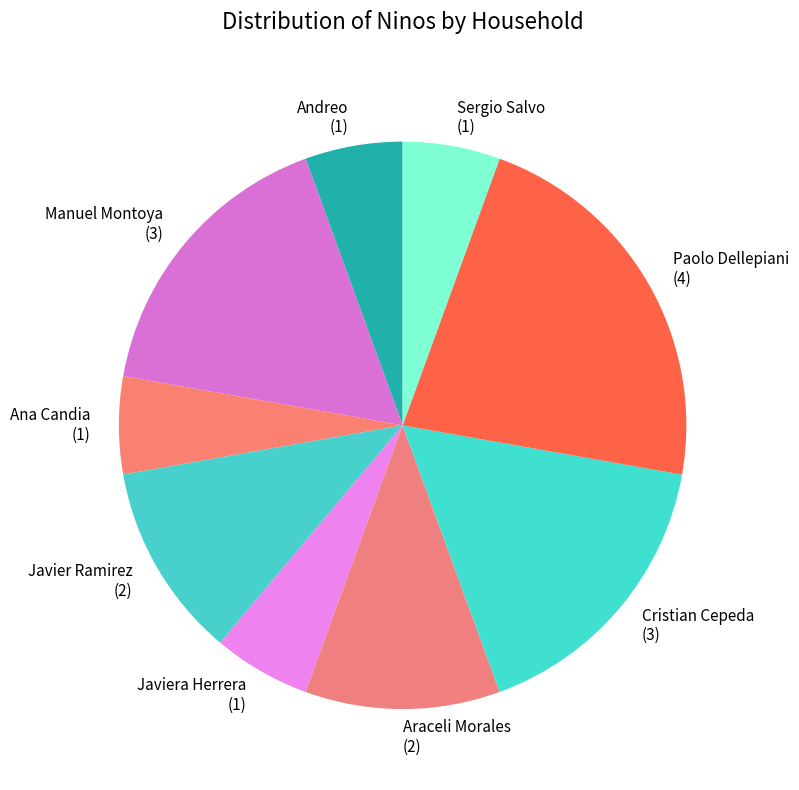

Which slice is the largest?

Paolo Dellepiani